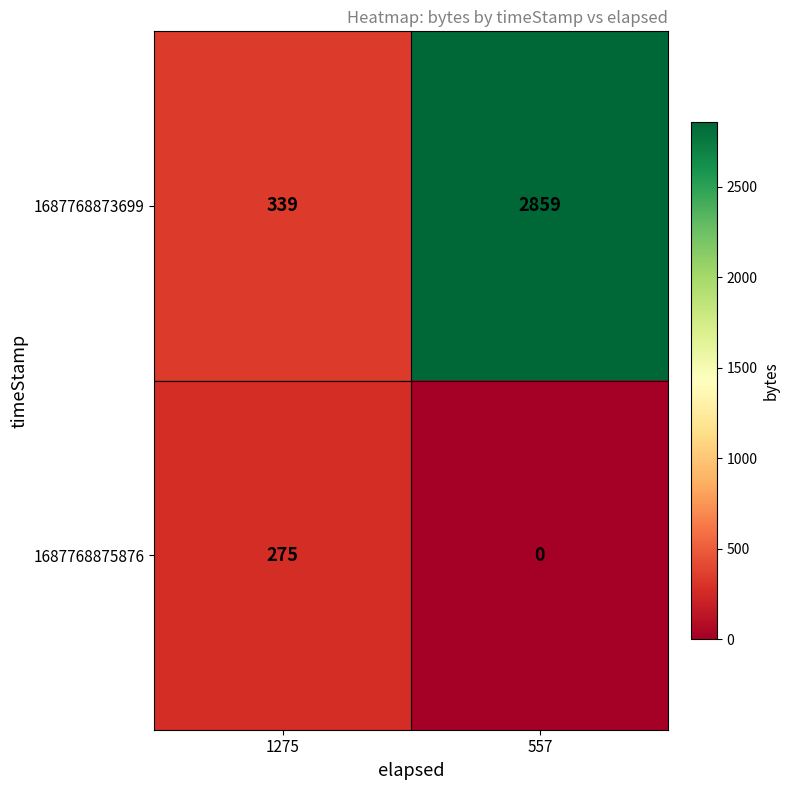

How many data points does each series have?

2